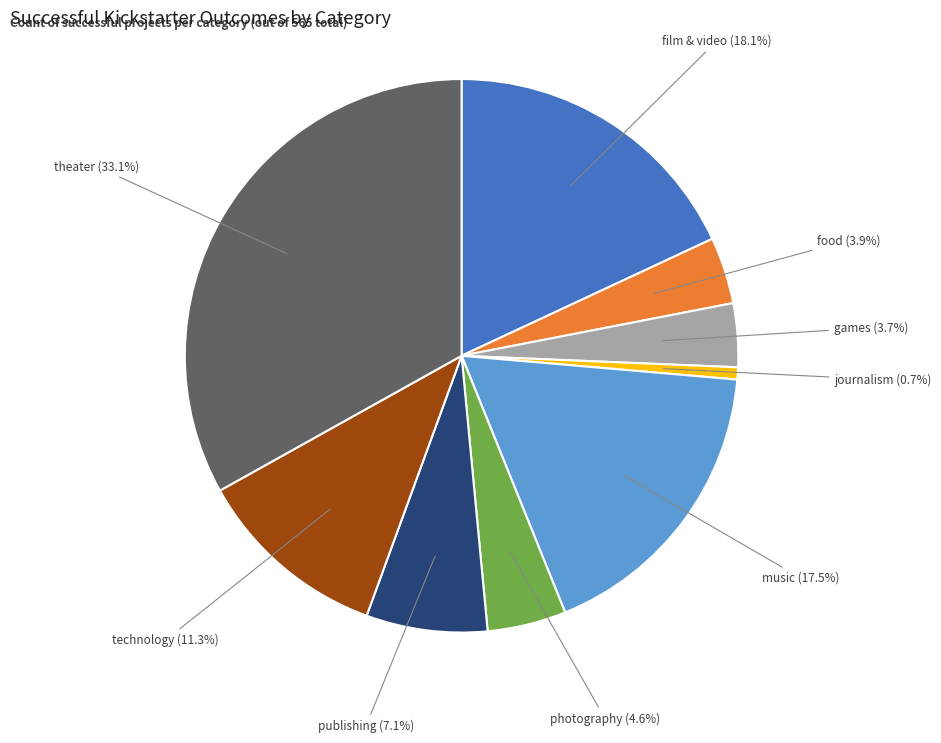

Is there any slice that represents more than half of the pie?

No